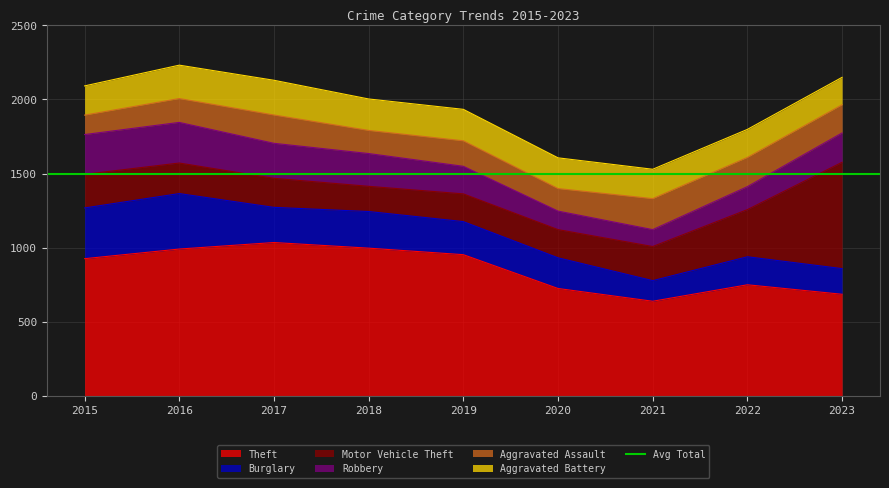

True or false: Aggravated Battery and Theft cross at least once.

False